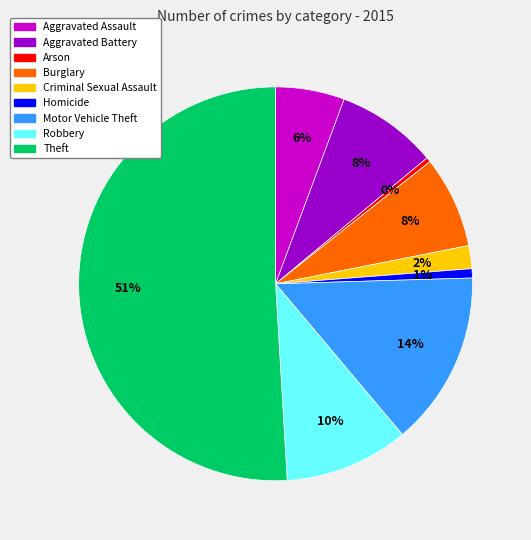

To the nearest percent, what portion does Robbery represent?

10%